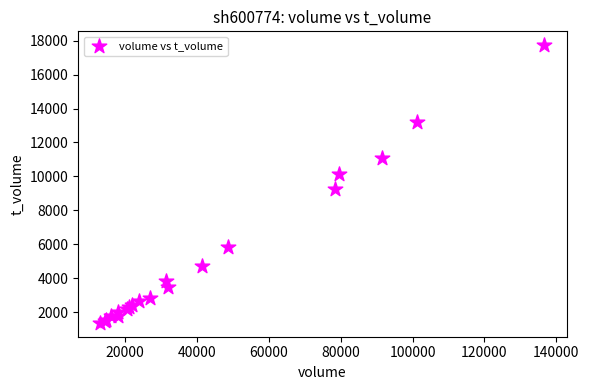

What Y value in the scatter plot is closest to 9556?

9281